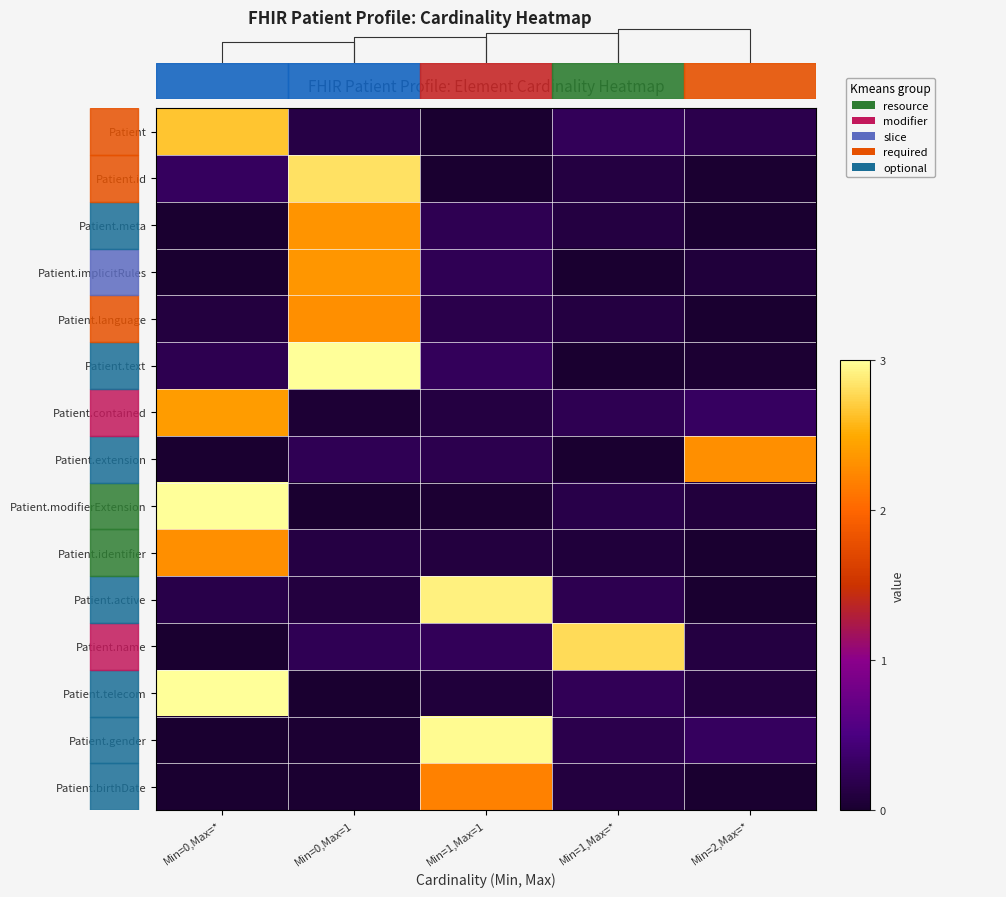

Reading left to right, extract all data points from this chart.

Patient: Min=0,Max=*=2.7	Min=0,Max=1=0.1	Min=1,Max=1=0.0	Min=1,Max=*=0.2	Min=2,Max=*=0.2
Patient.id: Min=0,Max=*=0.3	Min=0,Max=1=2.8	Min=1,Max=1=0.0	Min=1,Max=*=0.1	Min=2,Max=*=0.0
Patient.meta: Min=0,Max=*=0.0	Min=0,Max=1=2.3	Min=1,Max=1=0.2	Min=1,Max=*=0.1	Min=2,Max=*=0.0
Patient.implicitRules: Min=0,Max=*=0.0	Min=0,Max=1=2.3	Min=1,Max=1=0.2	Min=1,Max=*=0.0	Min=2,Max=*=0.1
Patient.language: Min=0,Max=*=0.1	Min=0,Max=1=2.3	Min=1,Max=1=0.2	Min=1,Max=*=0.1	Min=2,Max=*=0.0
Patient.text: Min=0,Max=*=0.2	Min=0,Max=1=3.0	Min=1,Max=1=0.3	Min=1,Max=*=0.0	Min=2,Max=*=0.0
Patient.contained: Min=0,Max=*=2.4	Min=0,Max=1=0.0	Min=1,Max=1=0.1	Min=1,Max=*=0.2	Min=2,Max=*=0.3
Patient.extension: Min=0,Max=*=0.0	Min=0,Max=1=0.2	Min=1,Max=1=0.2	Min=1,Max=*=0.0	Min=2,Max=*=2.3
Patient.modifierExtension: Min=0,Max=*=3.0	Min=0,Max=1=0.0	Min=1,Max=1=0.0	Min=1,Max=*=0.2	Min=2,Max=*=0.1
Patient.identifier: Min=0,Max=*=2.3	Min=0,Max=1=0.1	Min=1,Max=1=0.1	Min=1,Max=*=0.1	Min=2,Max=*=0.0
Patient.active: Min=0,Max=*=0.2	Min=0,Max=1=0.1	Min=1,Max=1=2.9	Min=1,Max=*=0.2	Min=2,Max=*=0.0
Patient.name: Min=0,Max=*=0.0	Min=0,Max=1=0.2	Min=1,Max=1=0.2	Min=1,Max=*=2.8	Min=2,Max=*=0.1
Patient.telecom: Min=0,Max=*=3.0	Min=0,Max=1=0.0	Min=1,Max=1=0.1	Min=1,Max=*=0.2	Min=2,Max=*=0.1
Patient.gender: Min=0,Max=*=0.0	Min=0,Max=1=0.0	Min=1,Max=1=3.0	Min=1,Max=*=0.2	Min=2,Max=*=0.3
Patient.birthDate: Min=0,Max=*=0.0	Min=0,Max=1=0.0	Min=1,Max=1=2.2	Min=1,Max=*=0.1	Min=2,Max=*=0.0